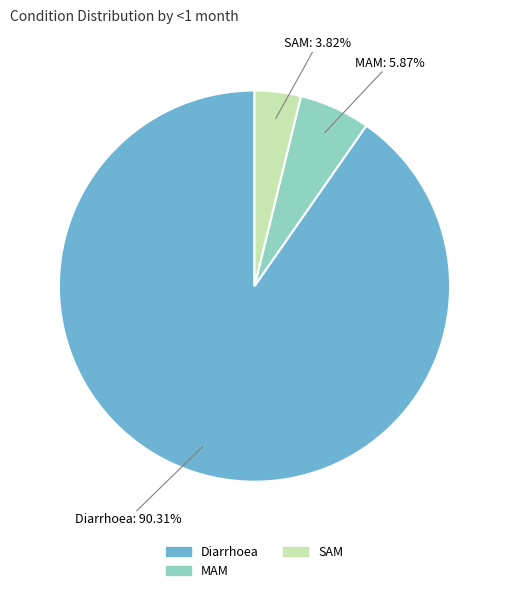

How many segments does this pie chart have?

3